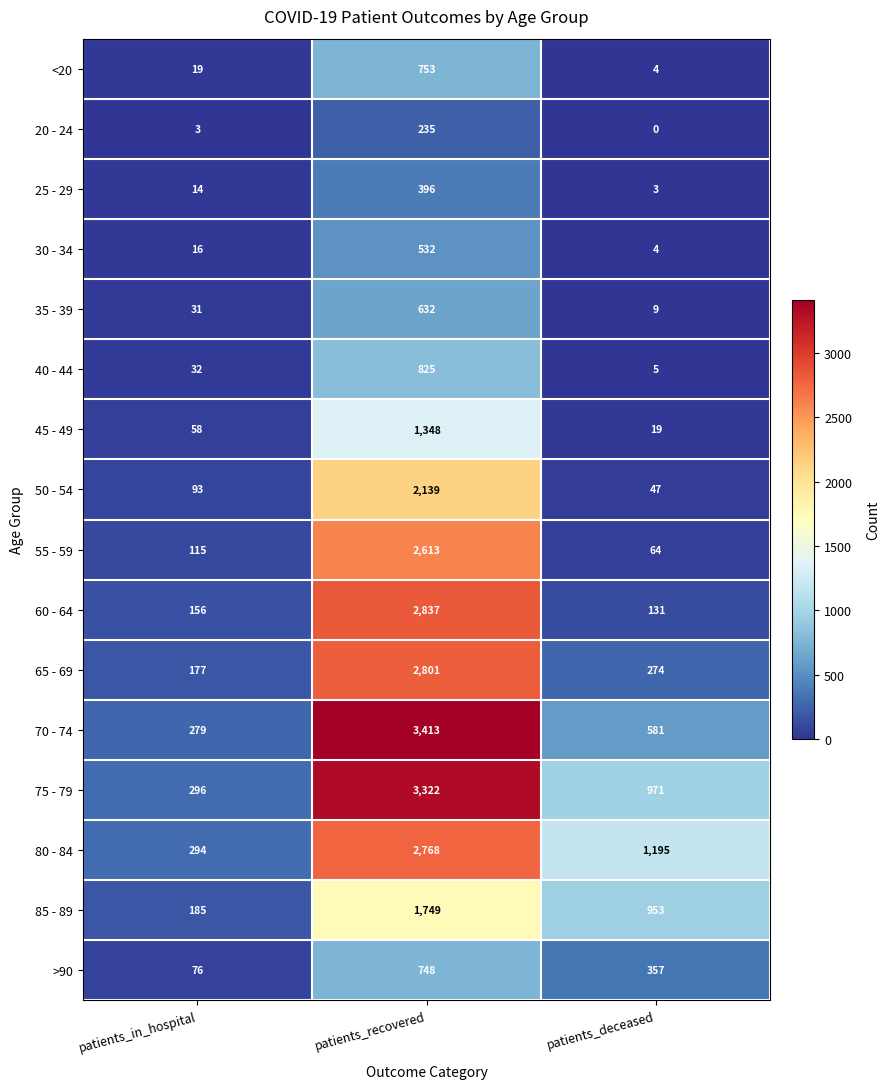

What is the average value of the 40 - 44 series?

287